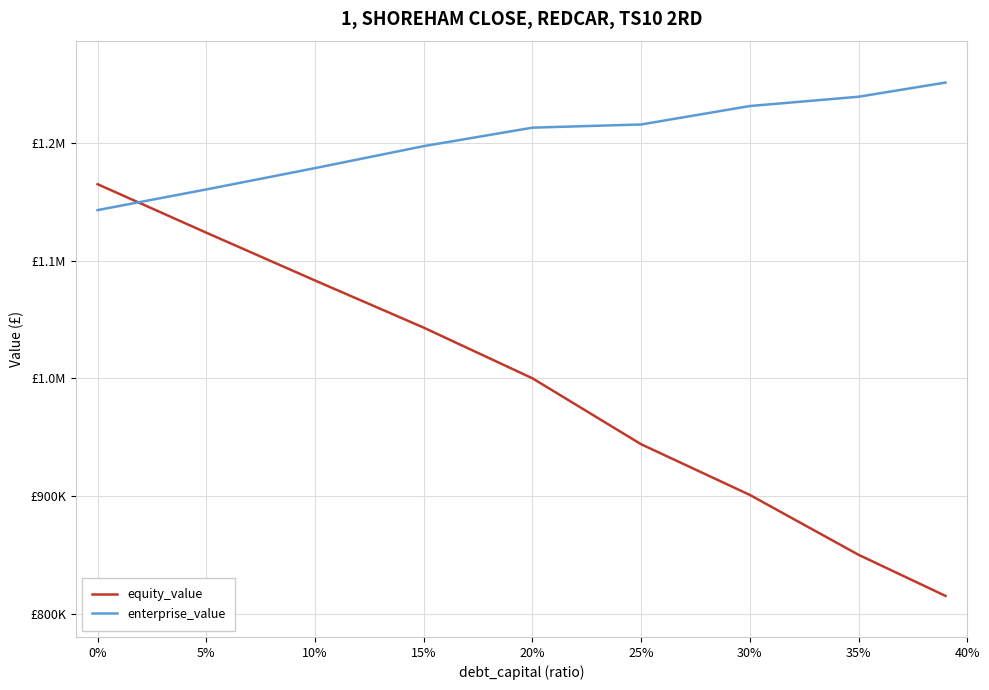

How many times do enterprise_value and equity_value cross each other?

1